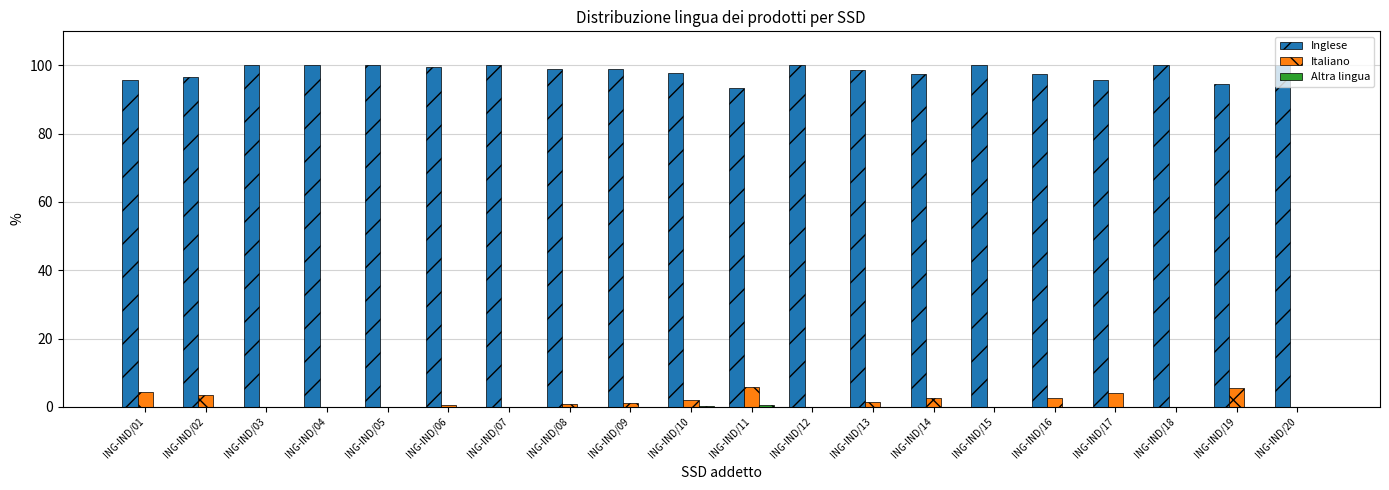

Is the value of Italiano at ING-IND/08 greater than the value of Inglese at ING-IND/14?

No